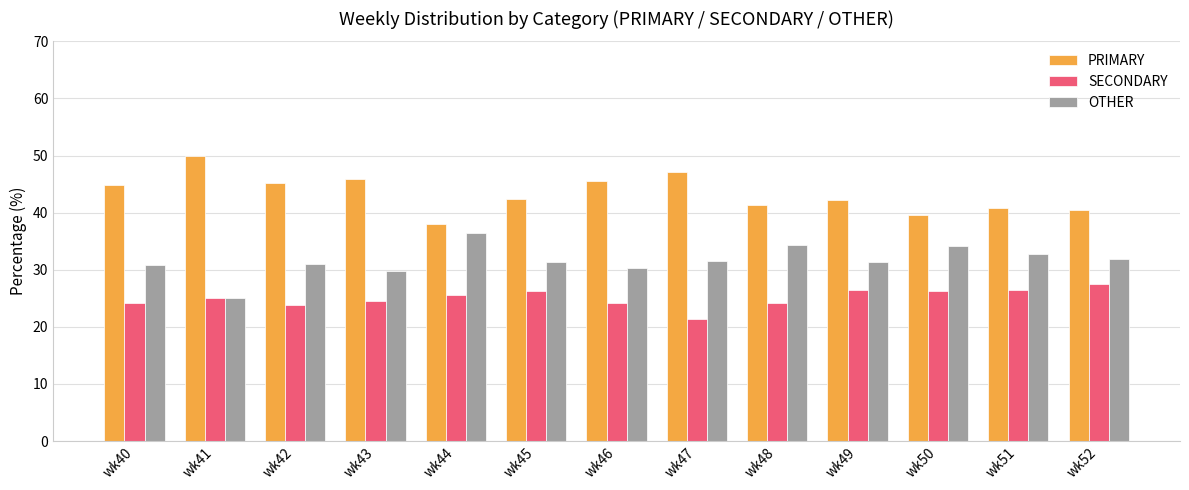

Between wk46 and wk52, which series saw the biggest shift?

PRIMARY